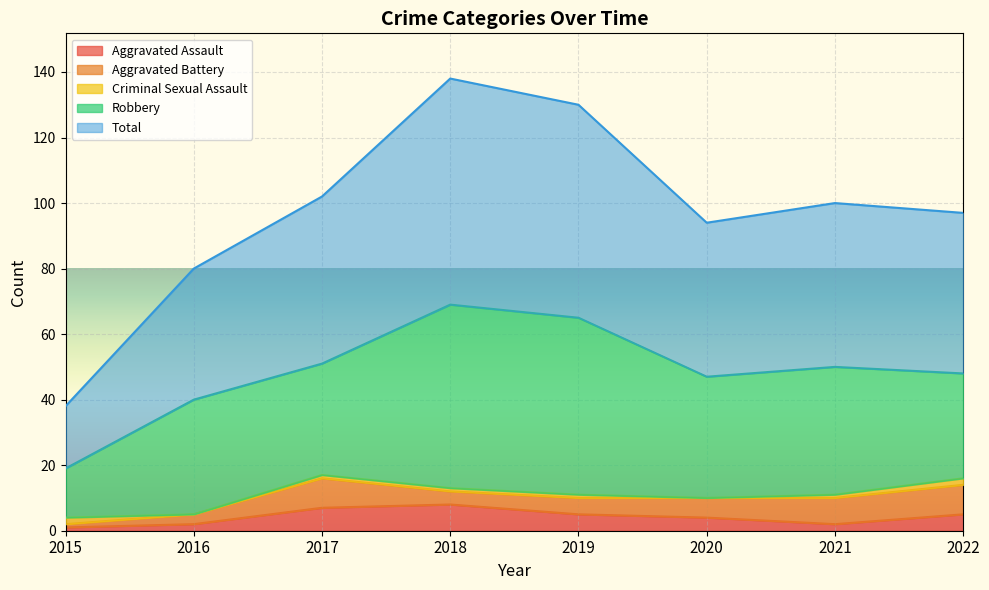

True or false: Total has a value of 12 at 2015.

False